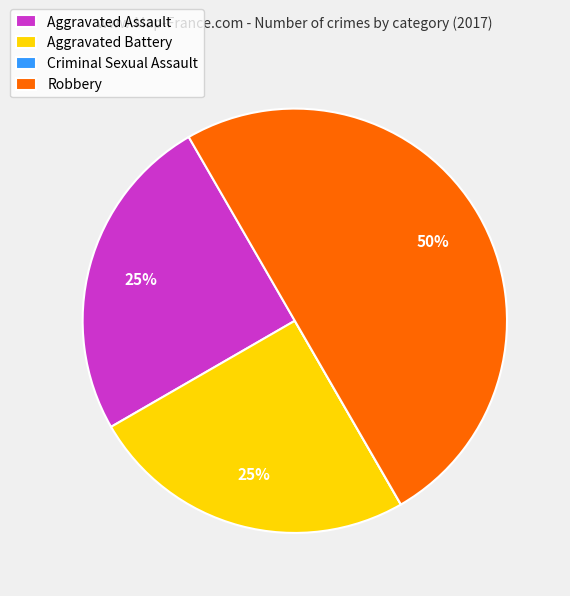

Combined, do Robbery and Aggravated Assault account for over 50%?

Yes